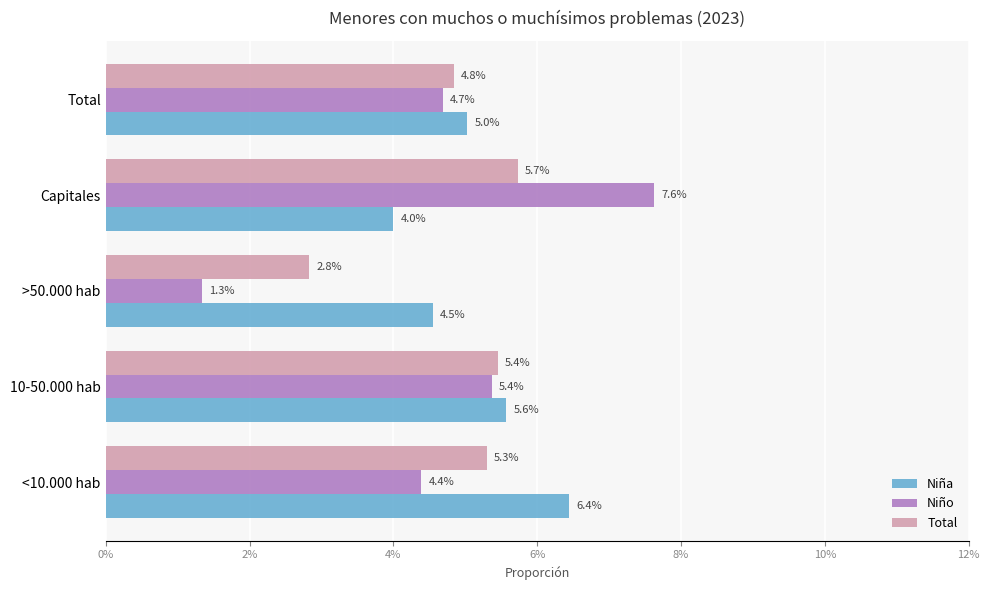

What are all the series names shown in the legend?

Niña, Niño, Total